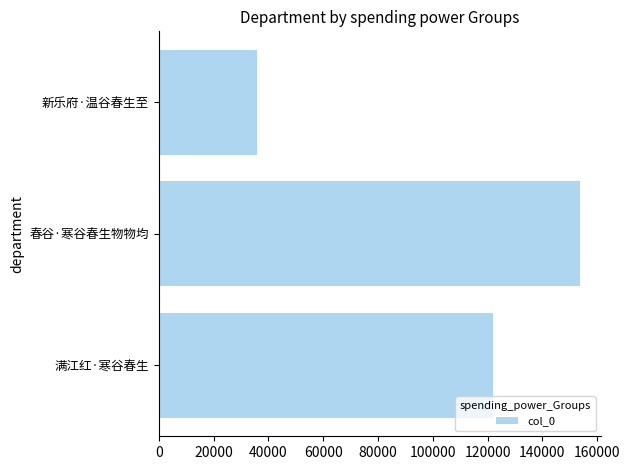

How many bars are there in total?

3